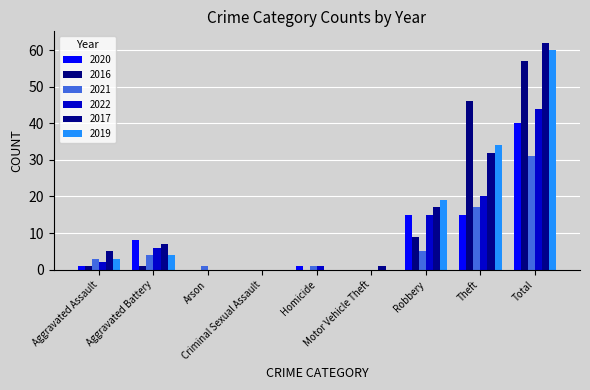

Reading left to right, extract all data points from this chart.

2020: Aggravated Assault=1	Aggravated Battery=8	Arson=0	Criminal Sexual Assault=0	Homicide=1	Motor Vehicle Theft=0	Robbery=15	Theft=15	Total=40
2016: Aggravated Assault=1	Aggravated Battery=1	Arson=0	Criminal Sexual Assault=0	Homicide=0	Motor Vehicle Theft=0	Robbery=9	Theft=46	Total=57
2021: Aggravated Assault=3	Aggravated Battery=4	Arson=1	Criminal Sexual Assault=0	Homicide=1	Motor Vehicle Theft=0	Robbery=5	Theft=17	Total=31
2022: Aggravated Assault=2	Aggravated Battery=6	Arson=0	Criminal Sexual Assault=0	Homicide=1	Motor Vehicle Theft=0	Robbery=15	Theft=20	Total=44
2017: Aggravated Assault=5	Aggravated Battery=7	Arson=0	Criminal Sexual Assault=0	Homicide=0	Motor Vehicle Theft=1	Robbery=17	Theft=32	Total=62
2019: Aggravated Assault=3	Aggravated Battery=4	Arson=0	Criminal Sexual Assault=0	Homicide=0	Motor Vehicle Theft=0	Robbery=19	Theft=34	Total=60